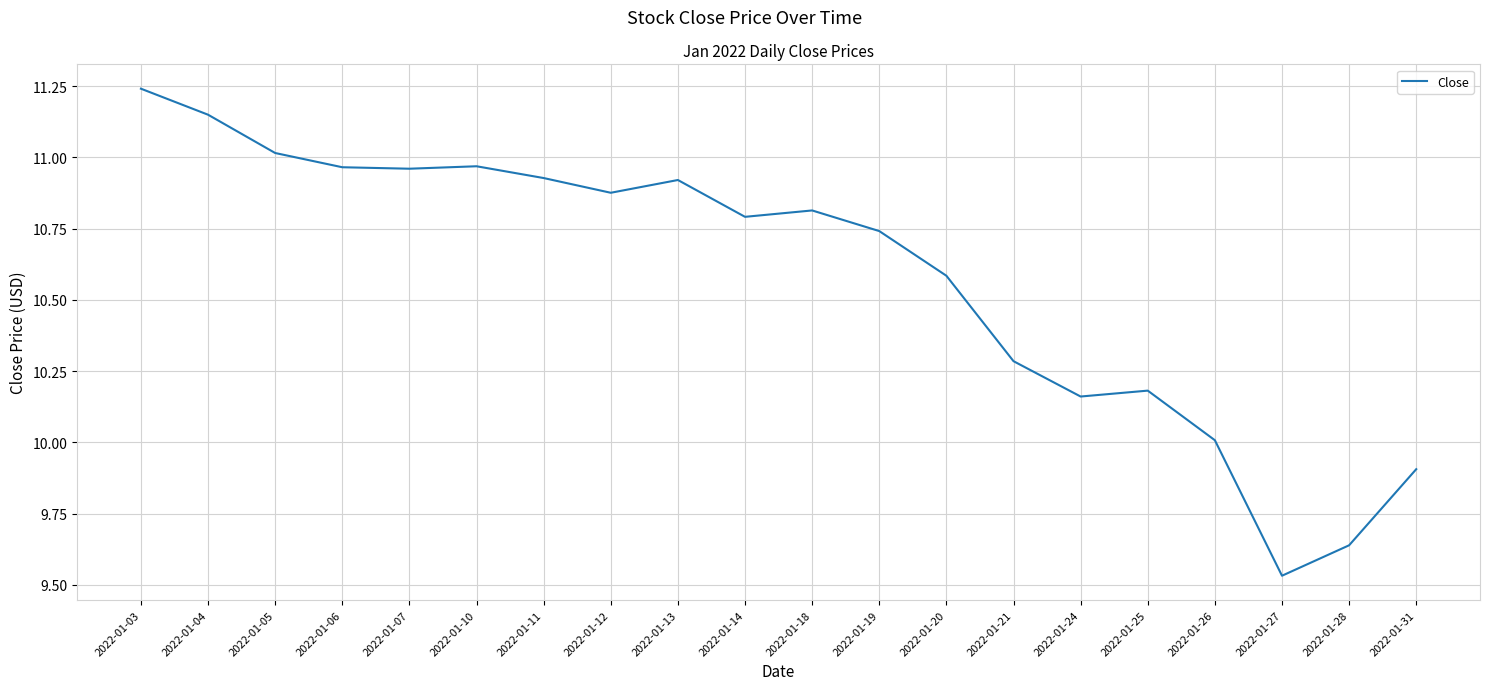

Where does the data first go above 10?

2022-01-03